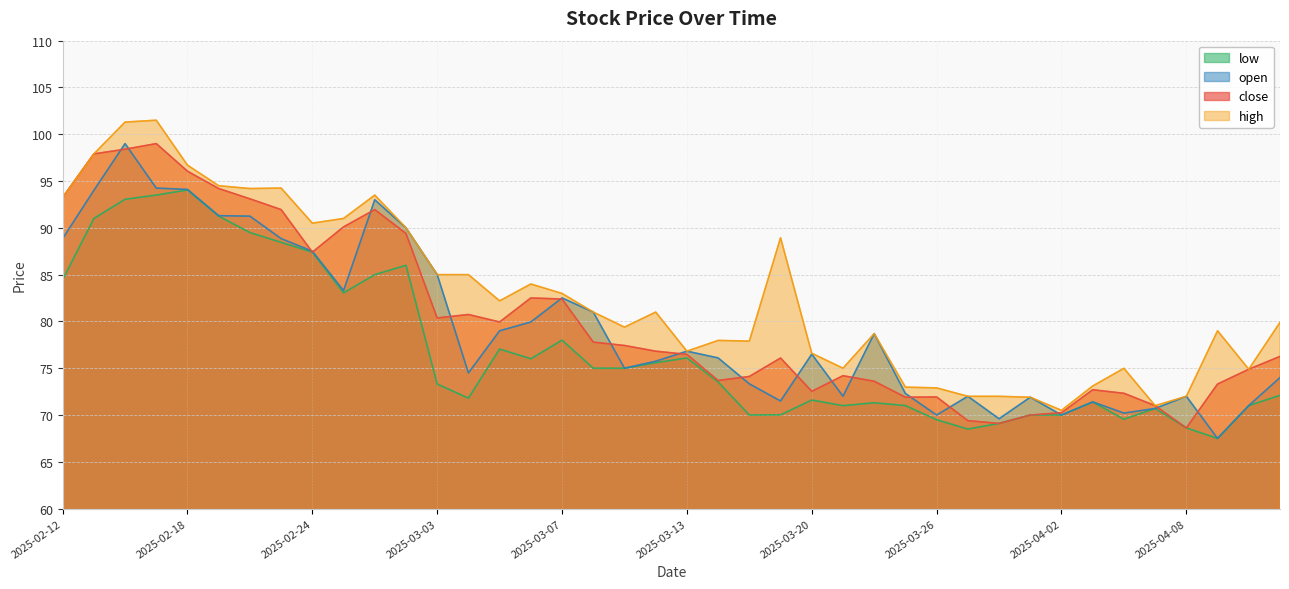

At which label does close reach its minimum?

2025-04-08